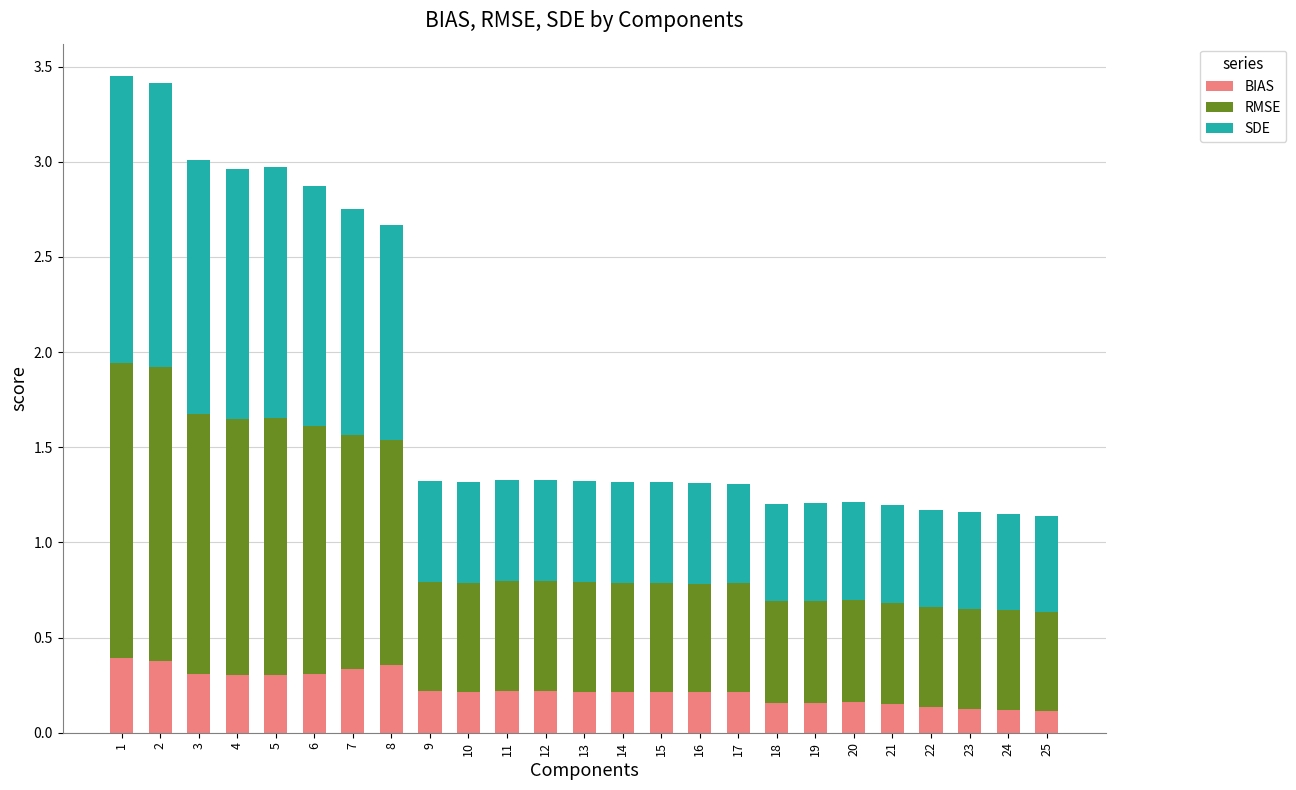

Count the BIAS values in the range 0 to 1.

25